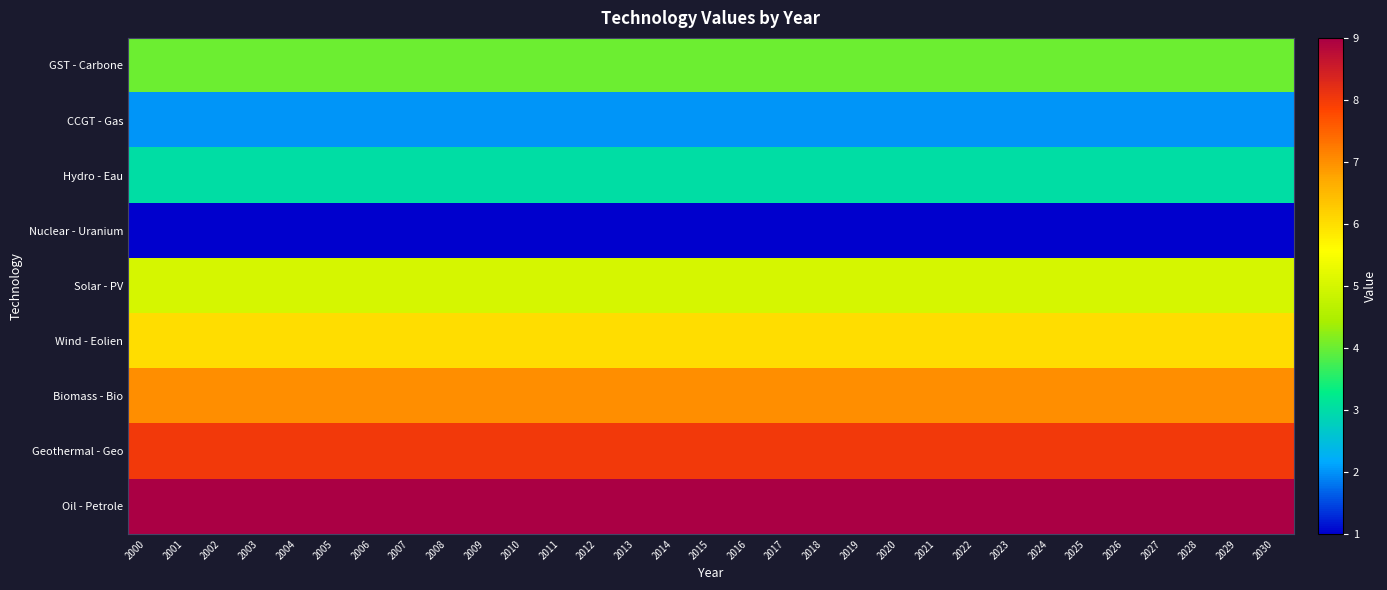

At which category is the sum across all series the highest?

2000